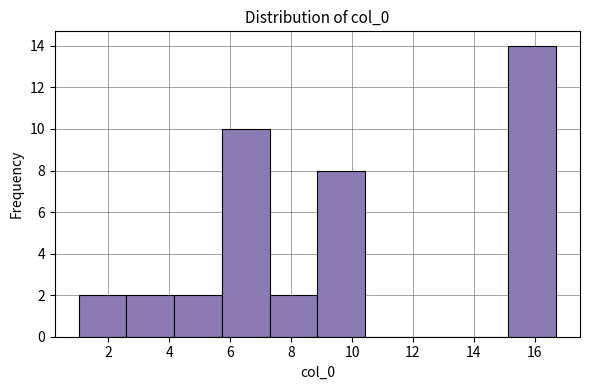

How tall is the bar that spans 4.2 to 5.8 on the x-axis? Neither the bar edges nor the heights are printed on the chart, so give them approximately, as read against the axes.

2